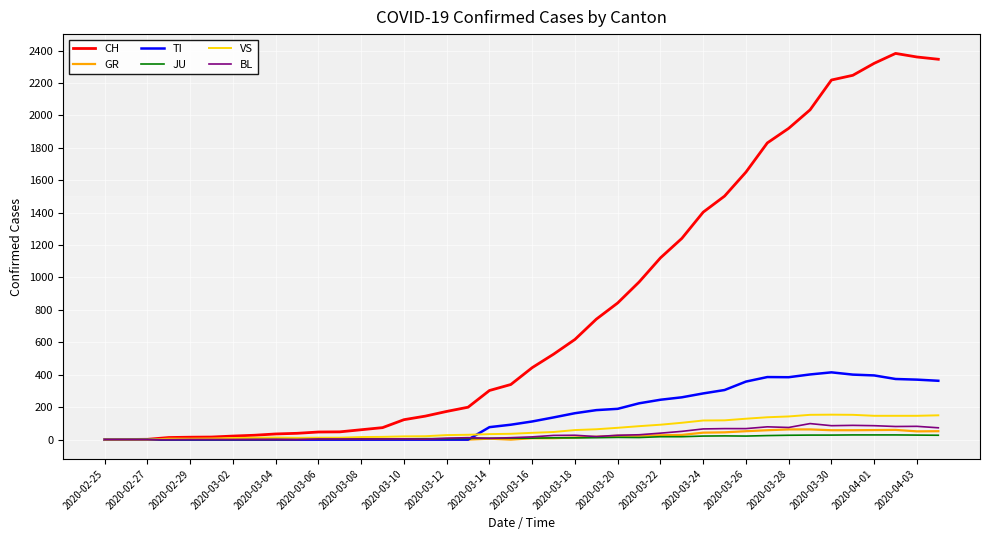

Which series has the widest spread of values?

CH